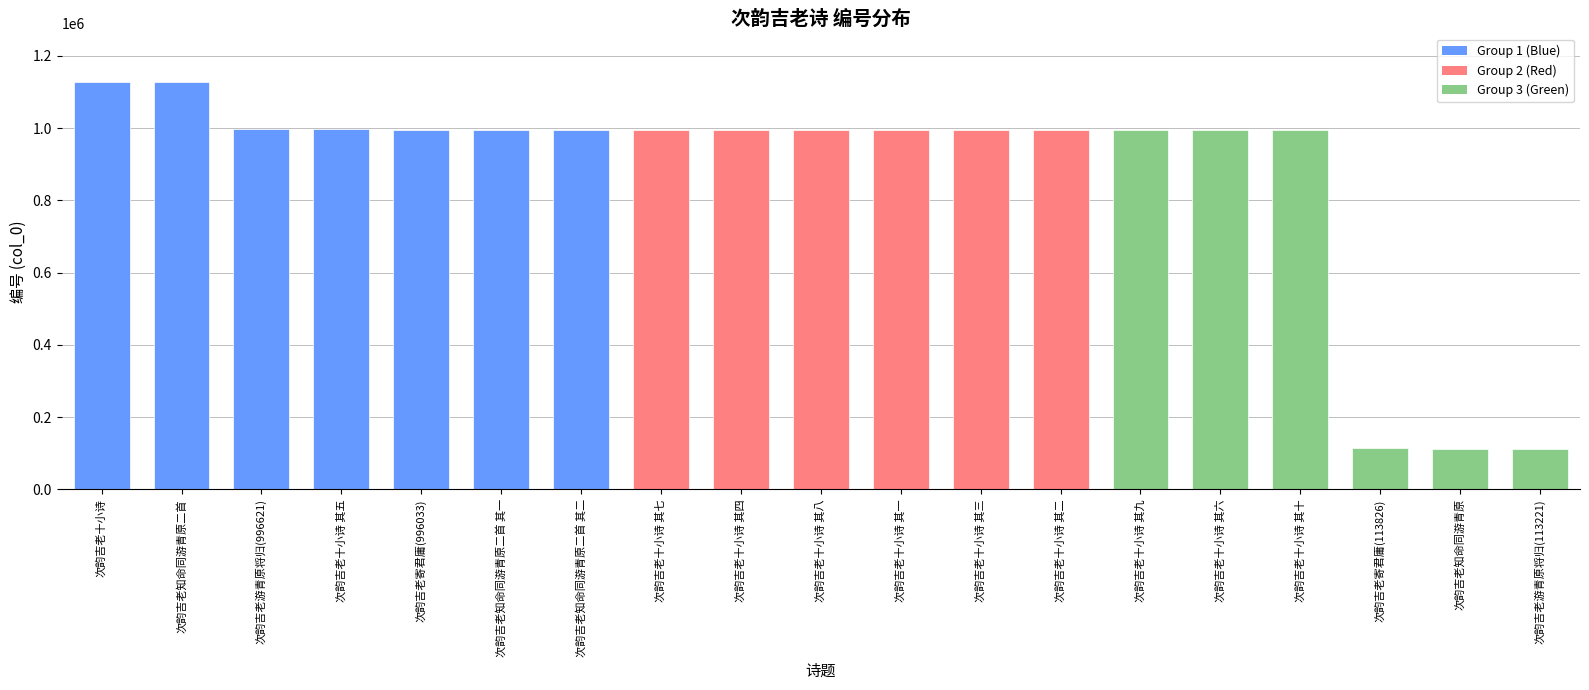

What is the difference between the second highest and minimum values?

1013618